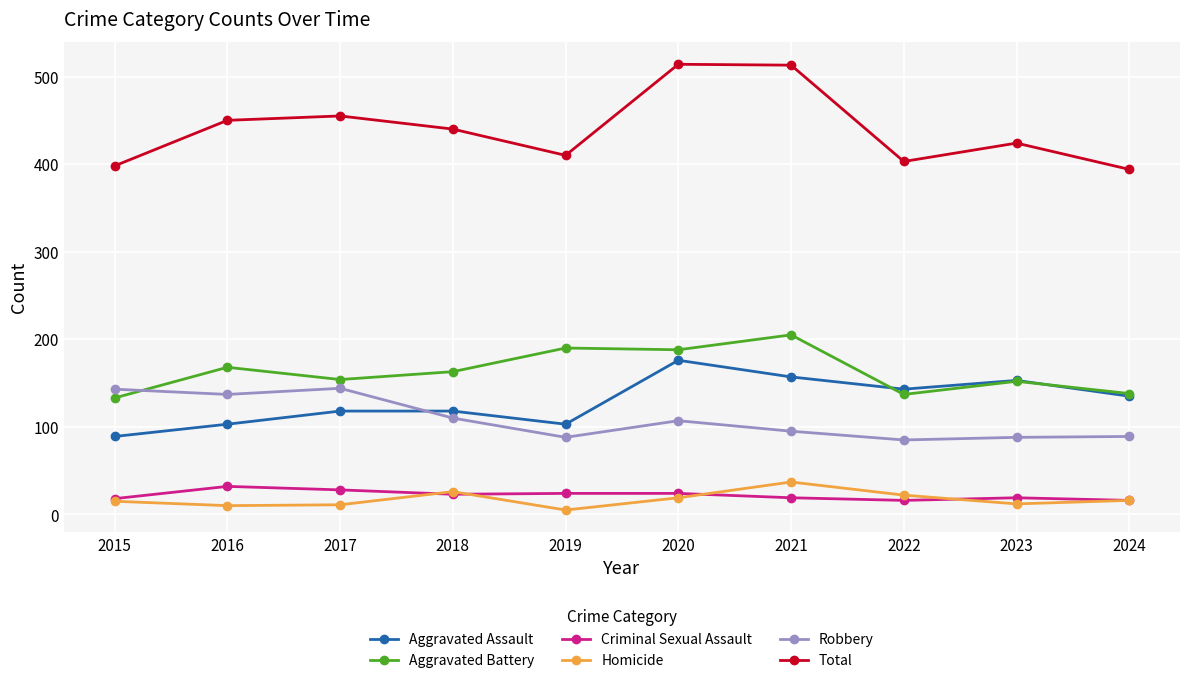

True or false: Robbery has more than 0 points higher than both neighbors.

True